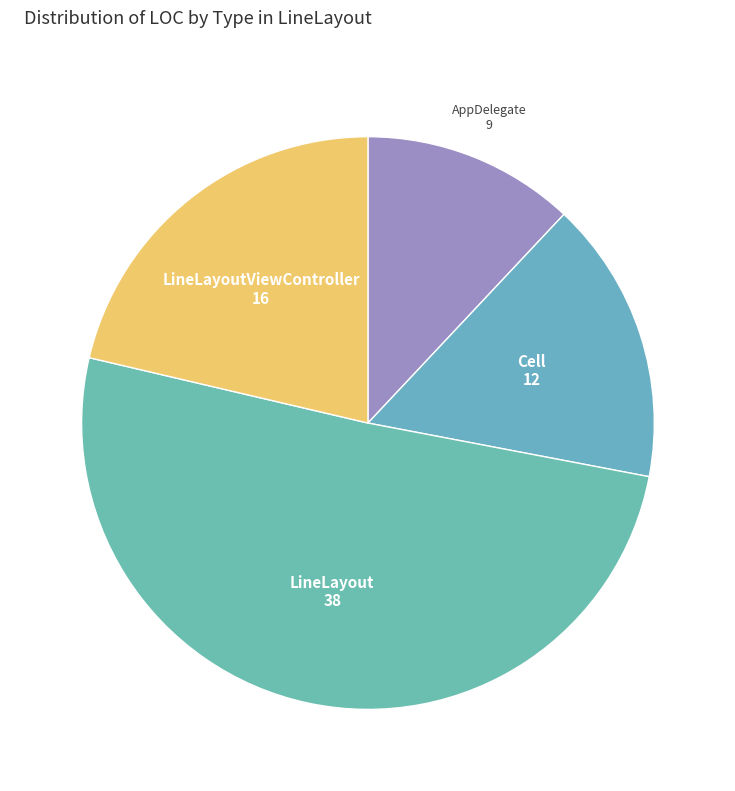

Combined, do LineLayout and AppDelegate account for over 50%?

Yes